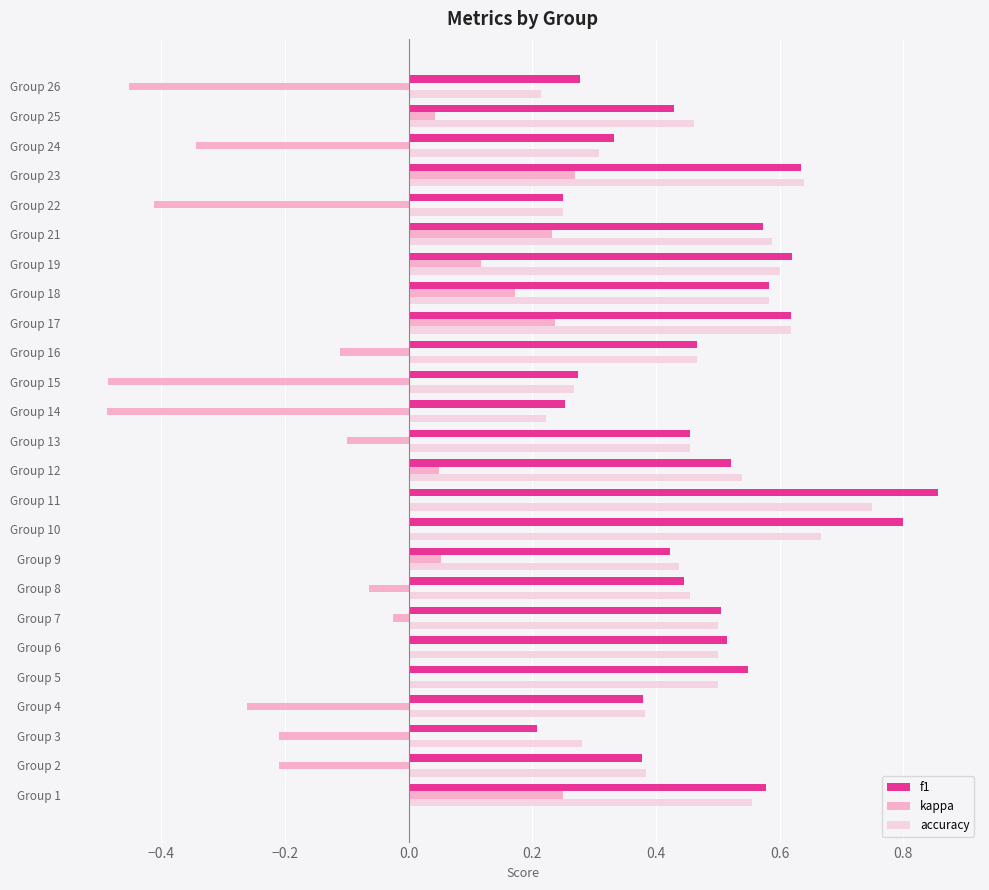

What is the total value across all series at Group 11?

1.6